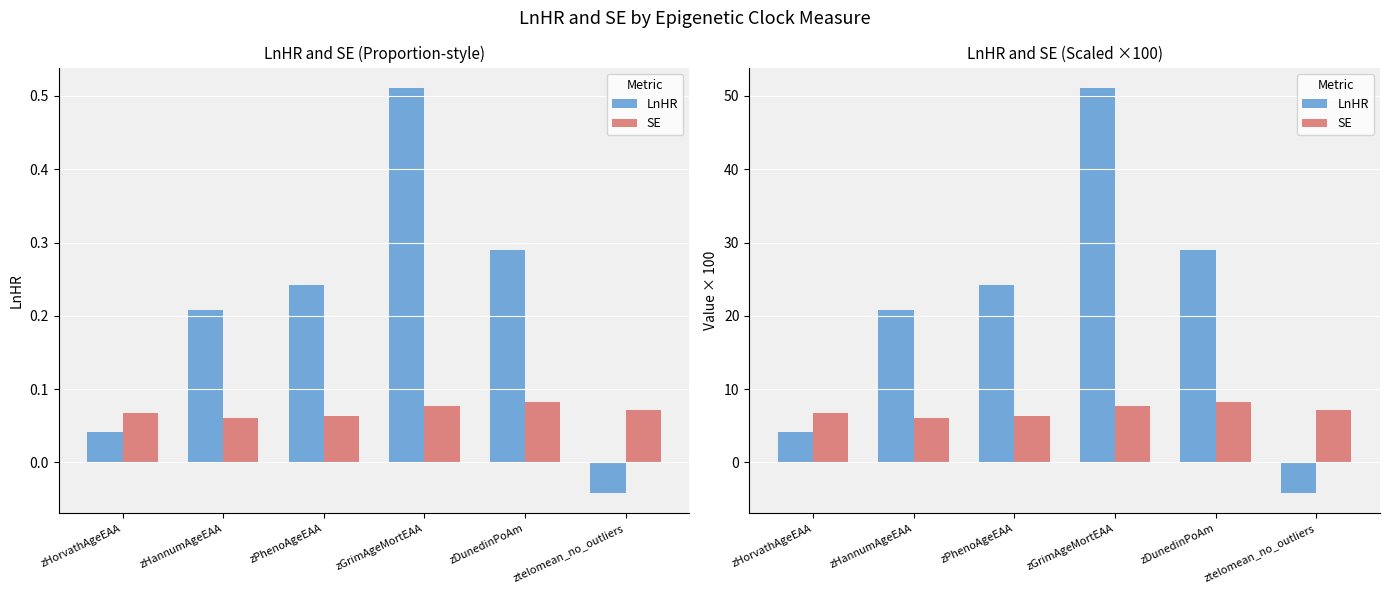

What is the label of the 3rd bar from the right?

zGrimAgeMortEAA